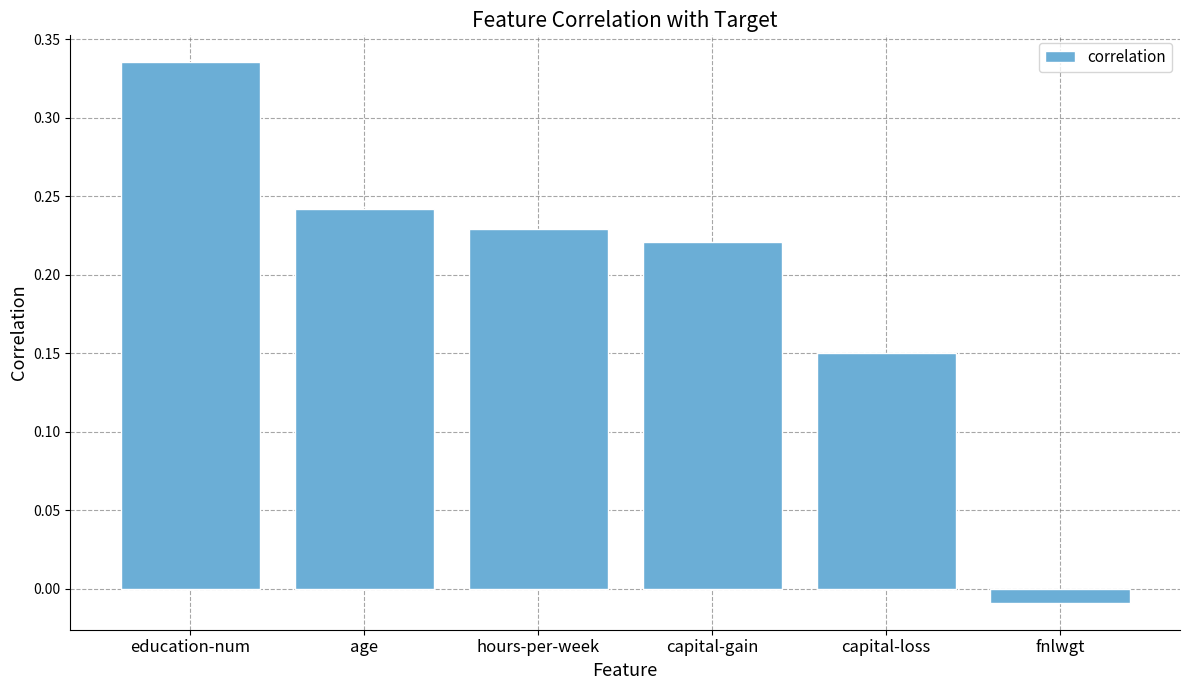

Where is the data nearest to the value 0?

fnlwgt